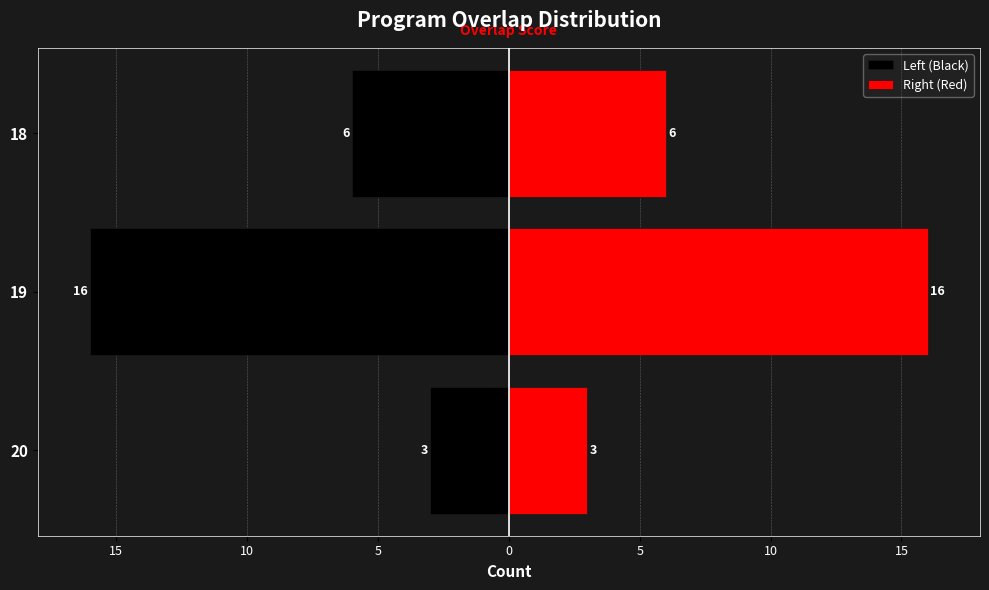

True or false: Left (Black) has a value of -4 at 20.

False